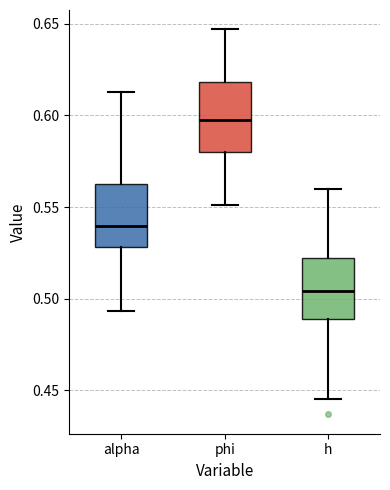

Where does the median line of the box for h sit on the y-axis? The values are not printed on the chart, so give them approximately, as read against the axis.

0.505